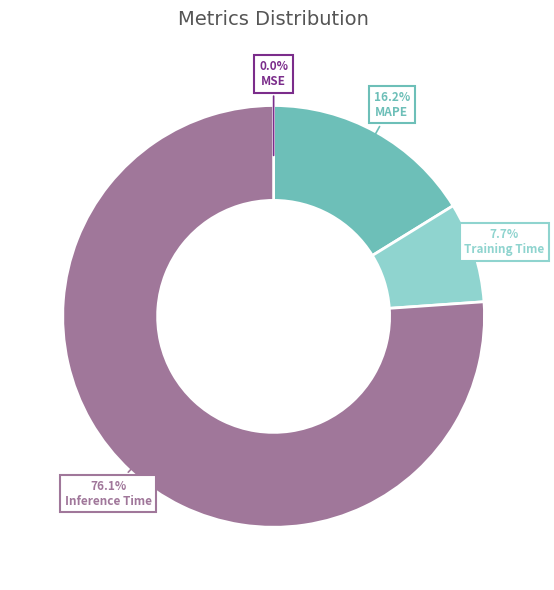

Which category accounts for the majority?

Inference Time